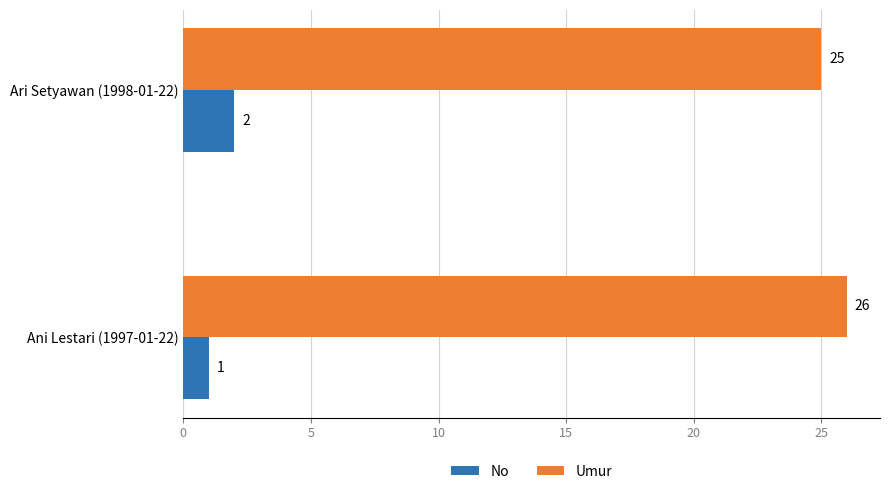

What are all the series names shown in the legend?

No, Umur